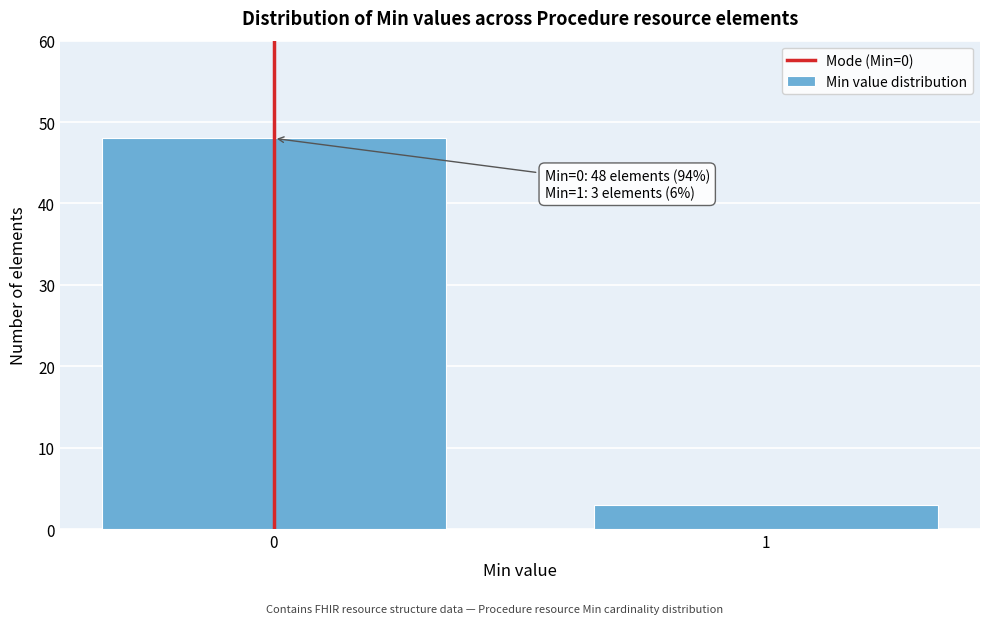

Reading left to right, what are all the values shown in this chart?

48	3